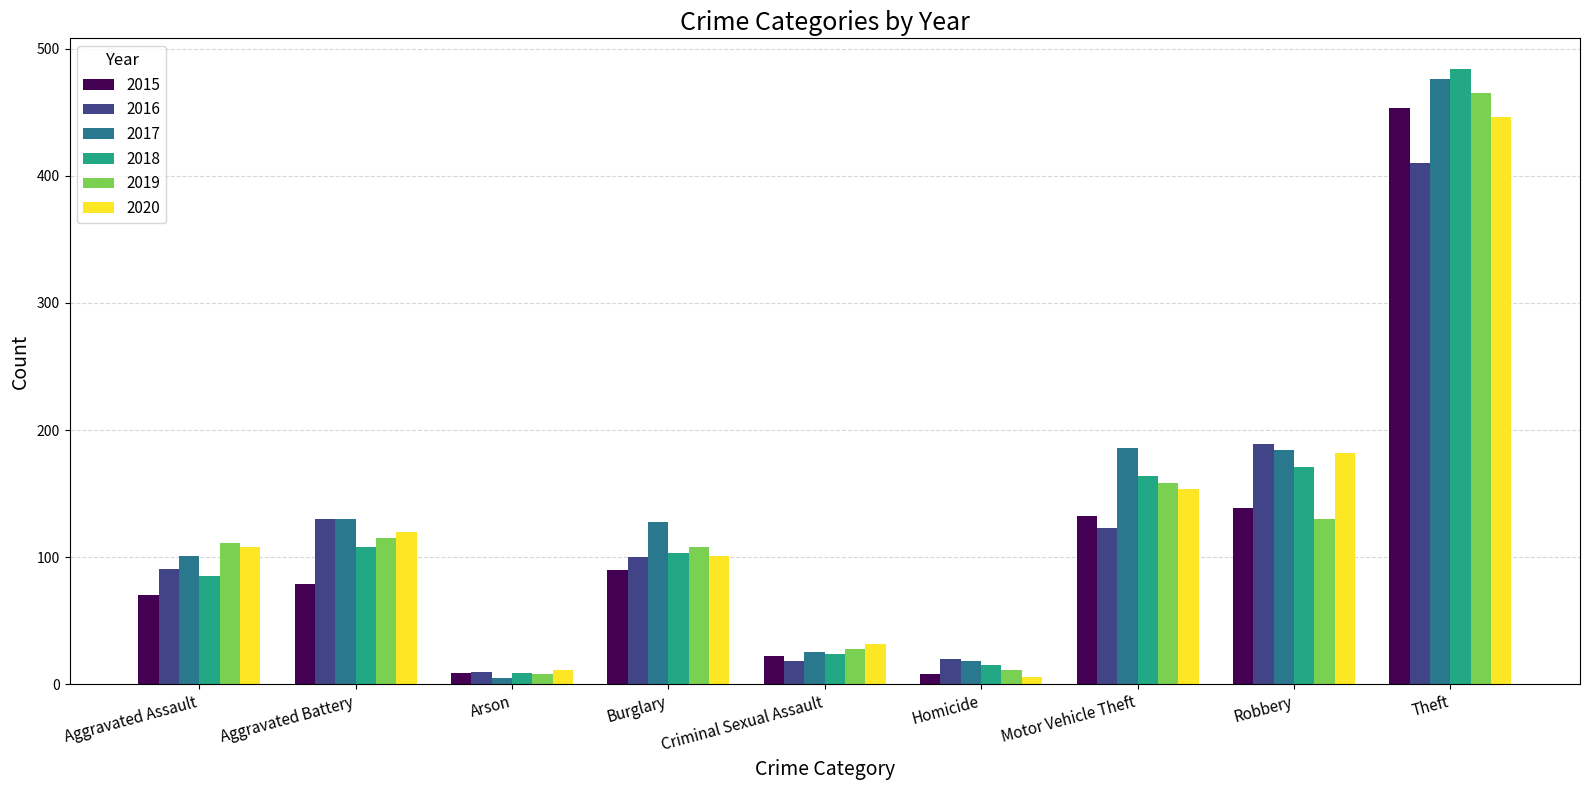

Count the number of data series in this chart.

6